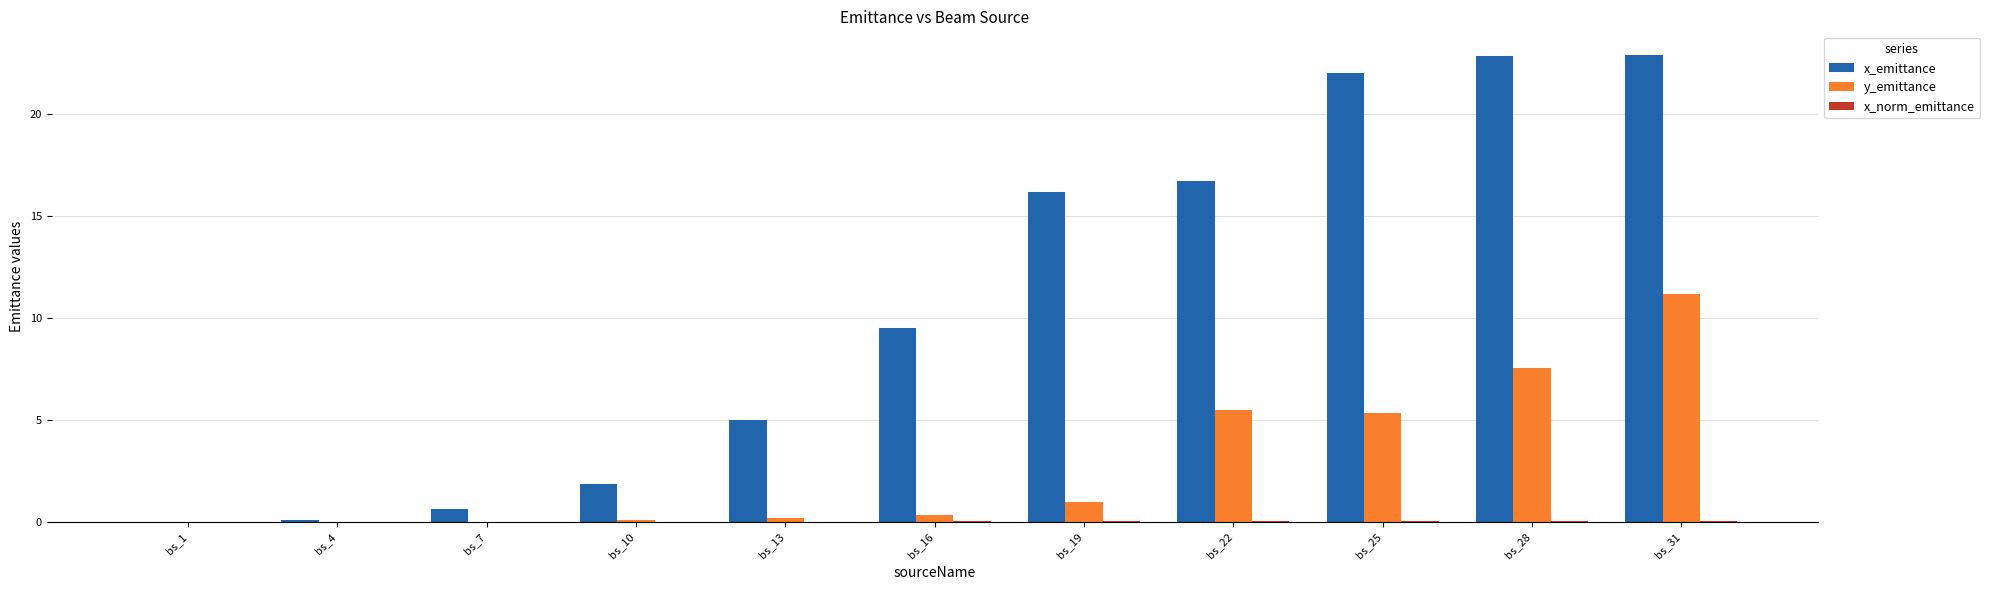

The value of x_emittance at bs_25 is 22.0. True or false?

True